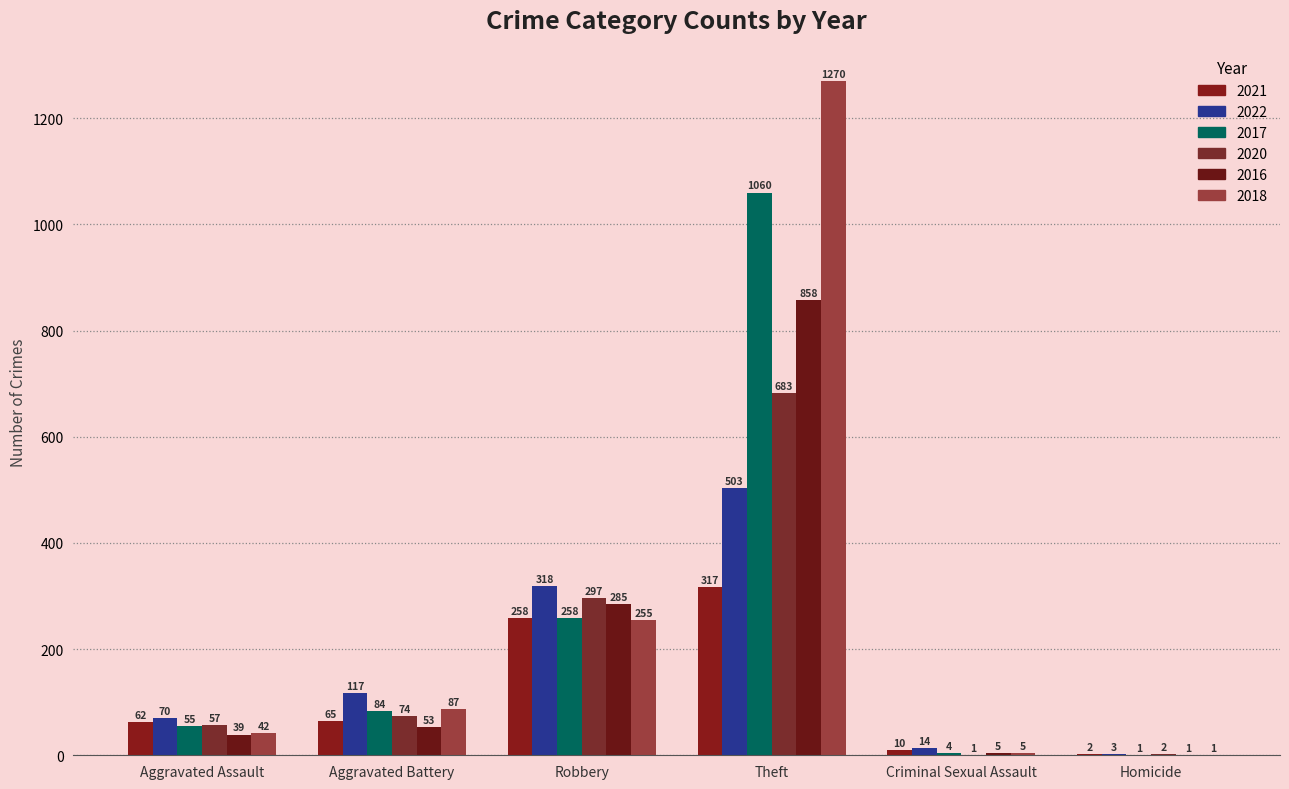

What is the spread (max minus min) of values at Robbery?

63